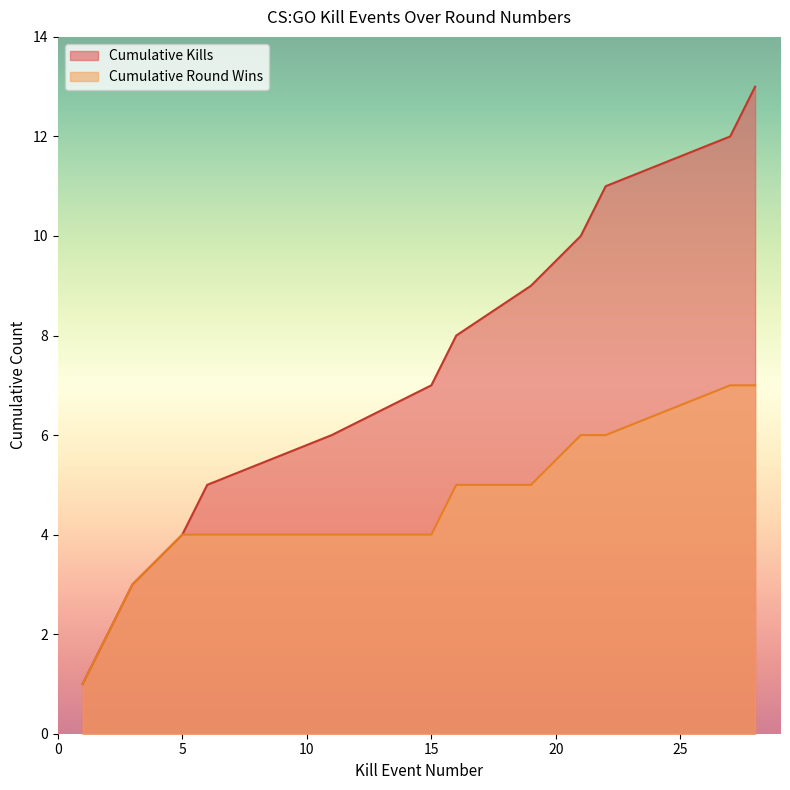

Which has a higher value, 27 or 16?

27